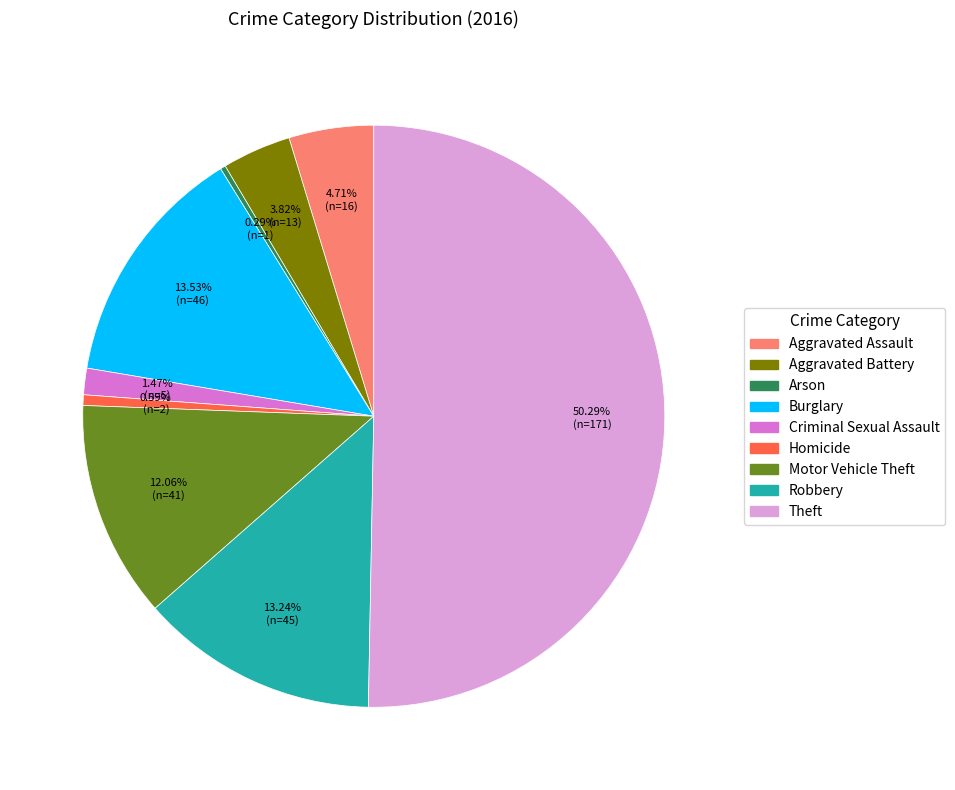

To the nearest percent, what percentage of the pie is Homicide?

1%